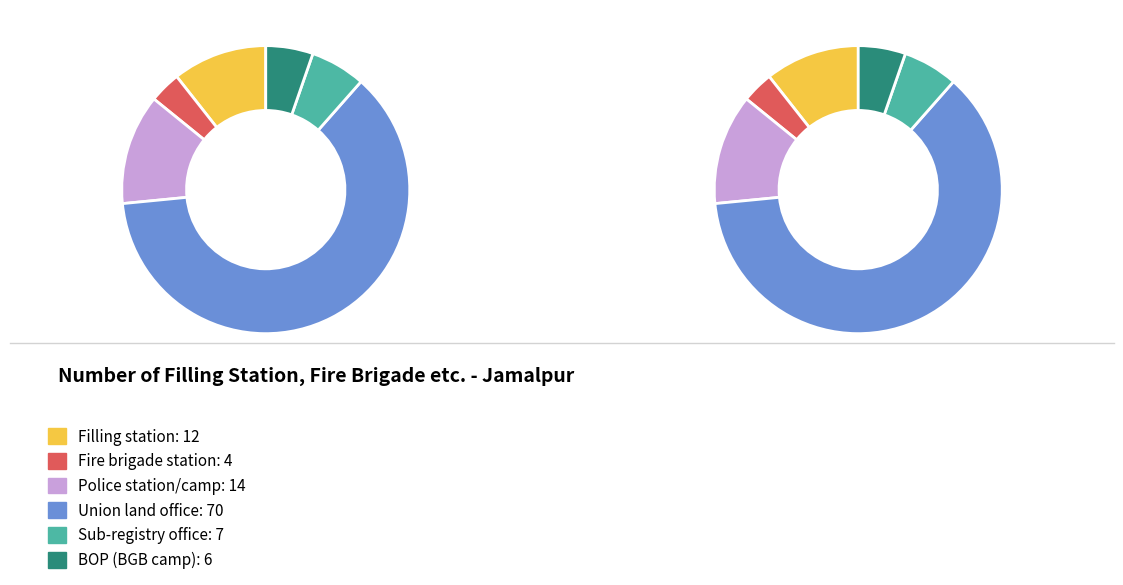

What percentage is the Union land office slice, to the nearest percent?

62%